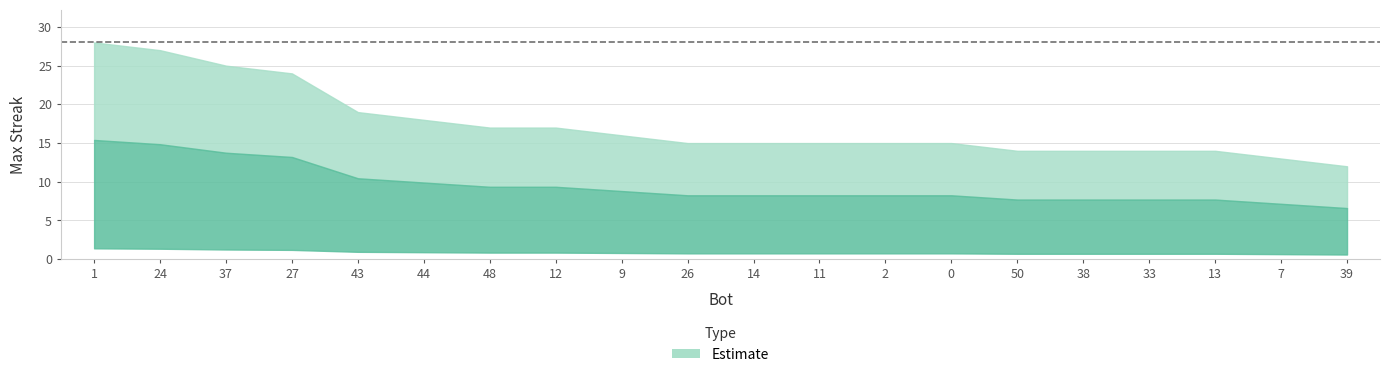

List the labels in order of value, largest first.

1, 24, 37, 27, 43, 44, 48, 12, 9, 26, 14, 11, 2, 0, 50, 38, 33, 13, 7, 39